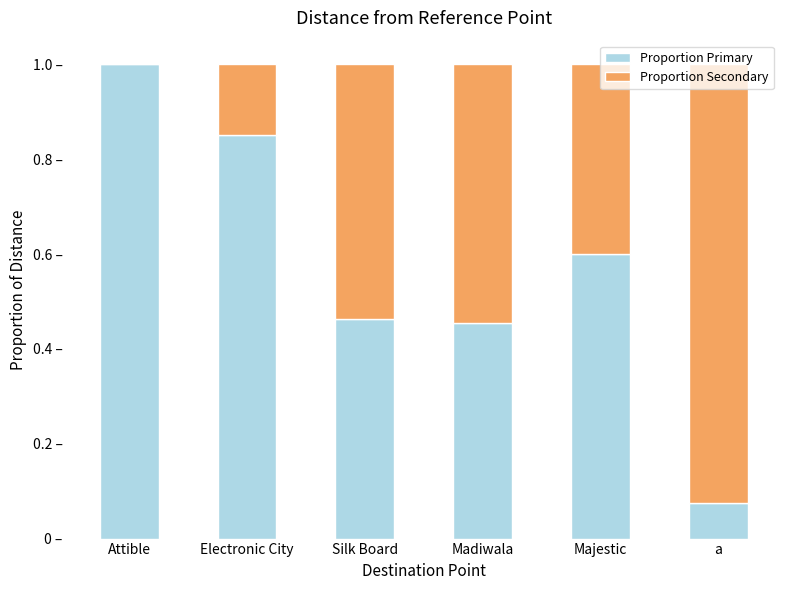

Which series has the widest spread of values?

Proportion Secondary